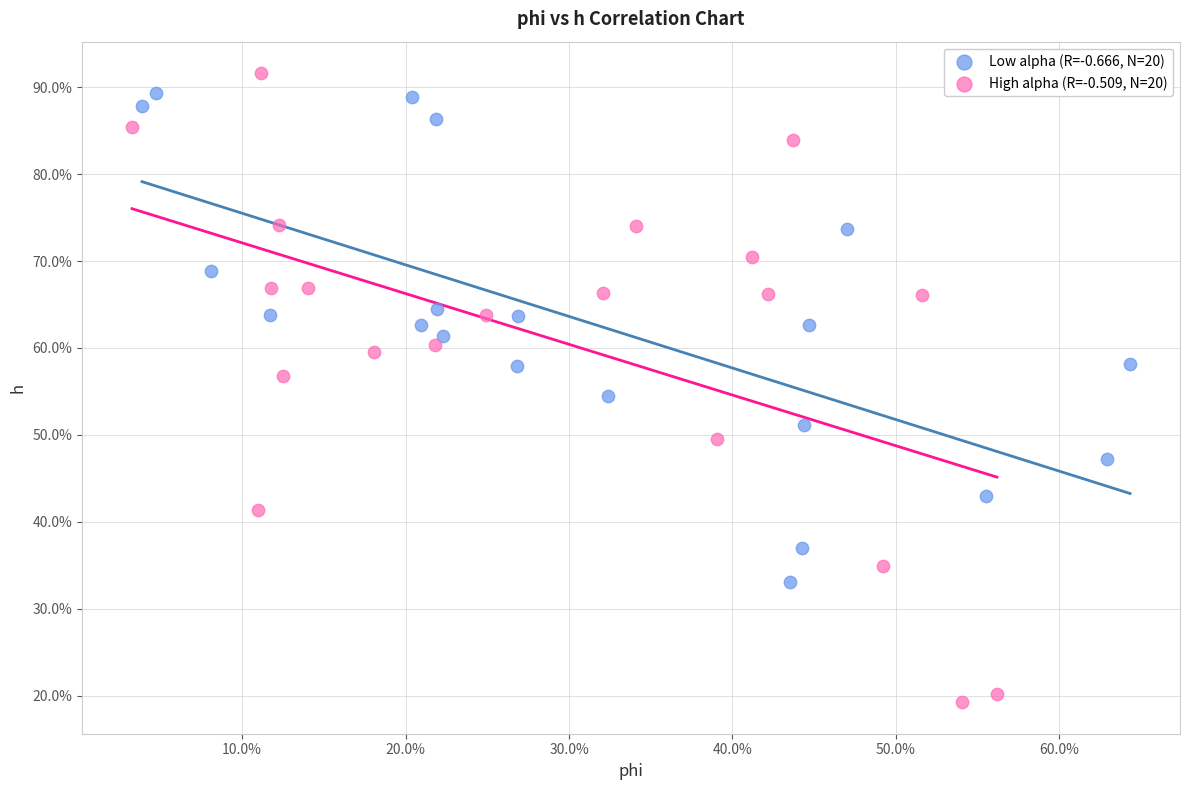

What are all the series names shown in the legend?

Low alpha (R=-0.666, N=20), High alpha (R=-0.509, N=20)